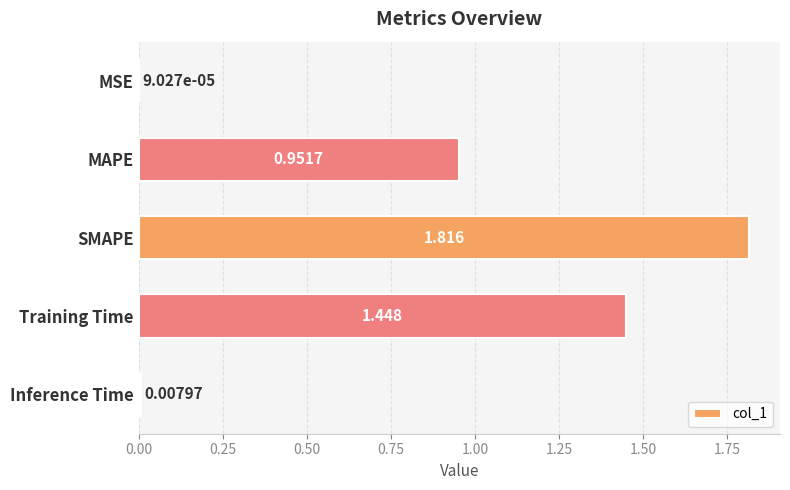

Where is the data nearest to the value 0?

MSE